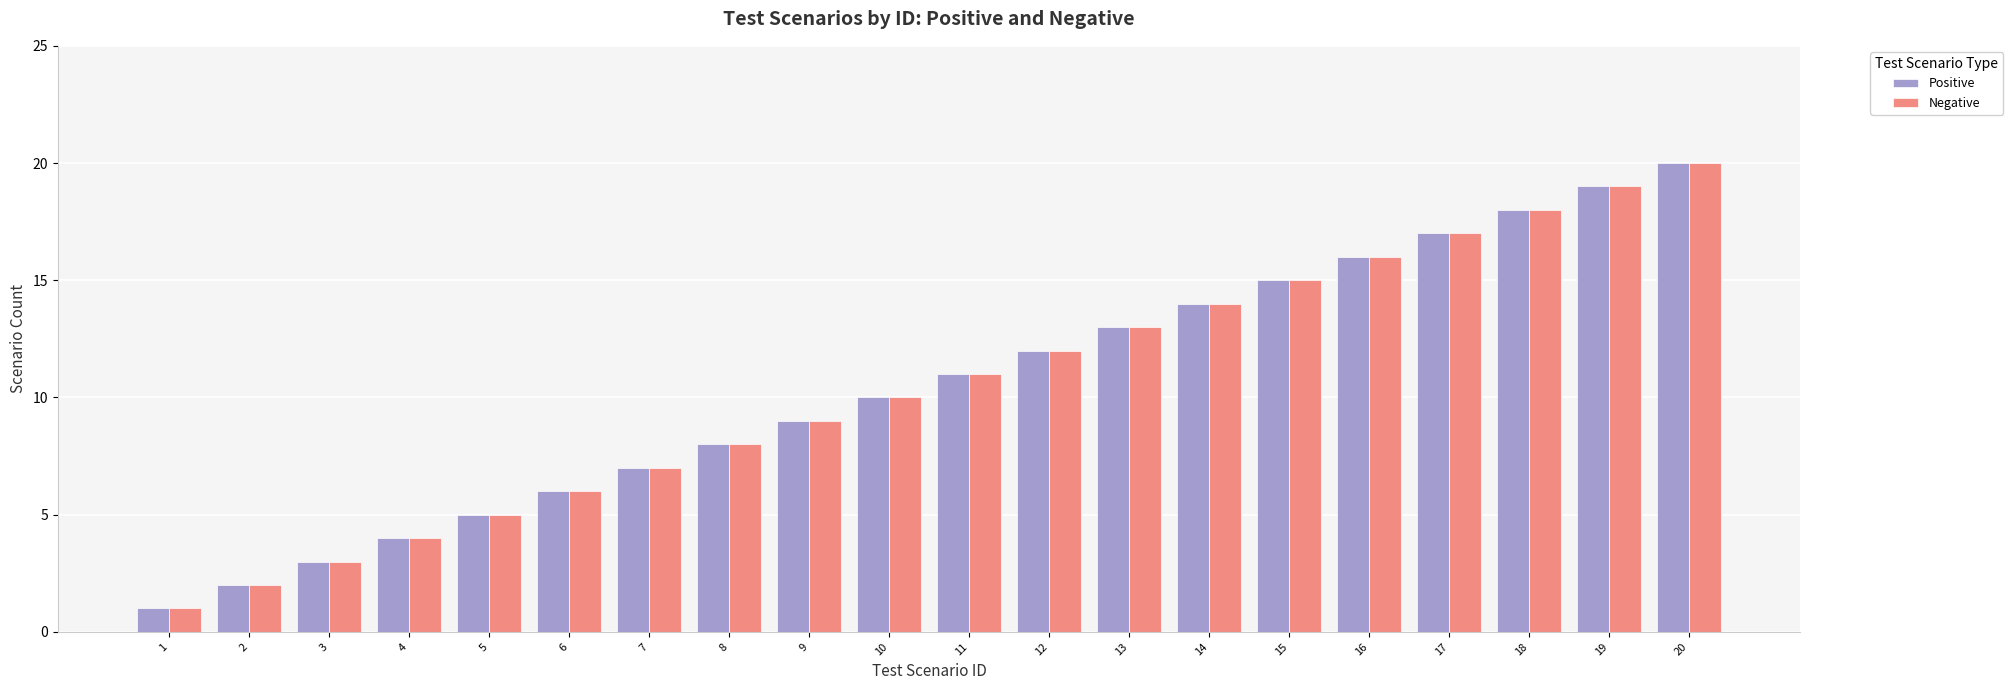

What is the maximum value shown in the chart?

20